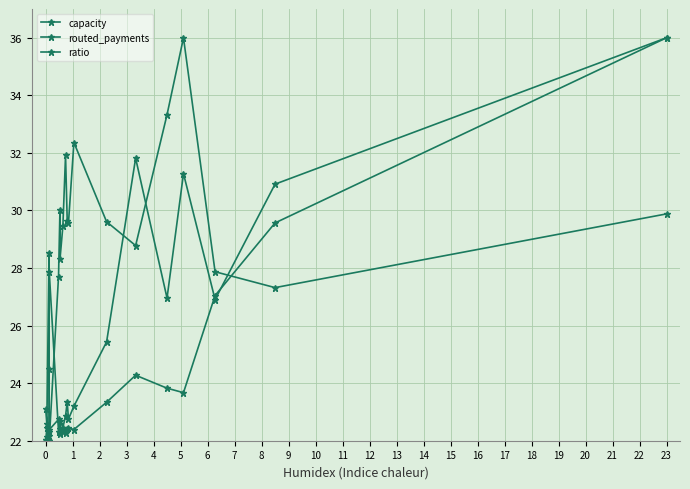

Is this an area chart (filled region under the line)?

No